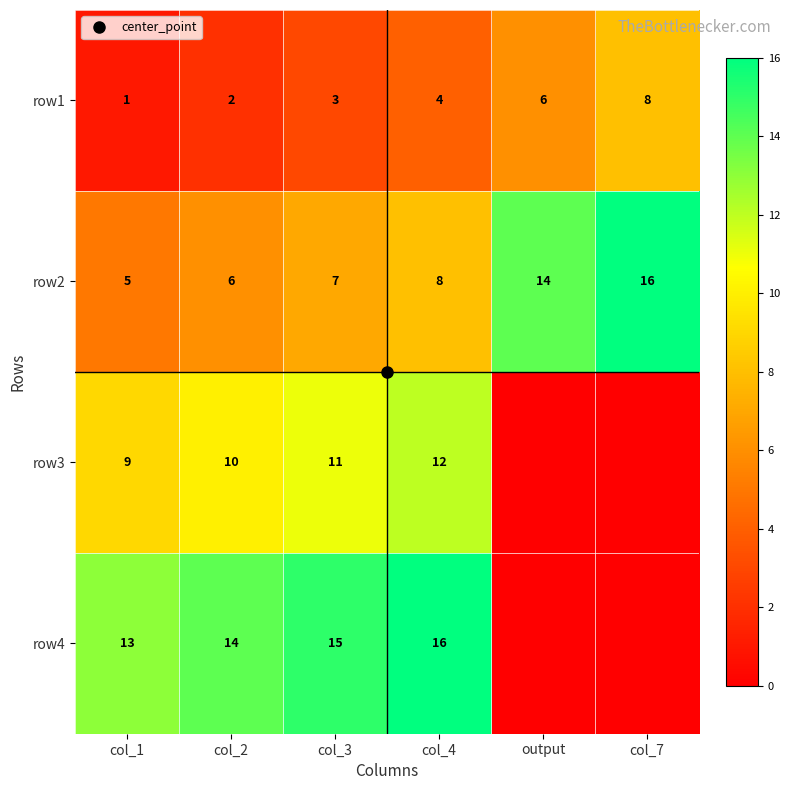

List the labels in order of row4 value, smallest first.

output, col_7, col_1, col_2, col_3, col_4